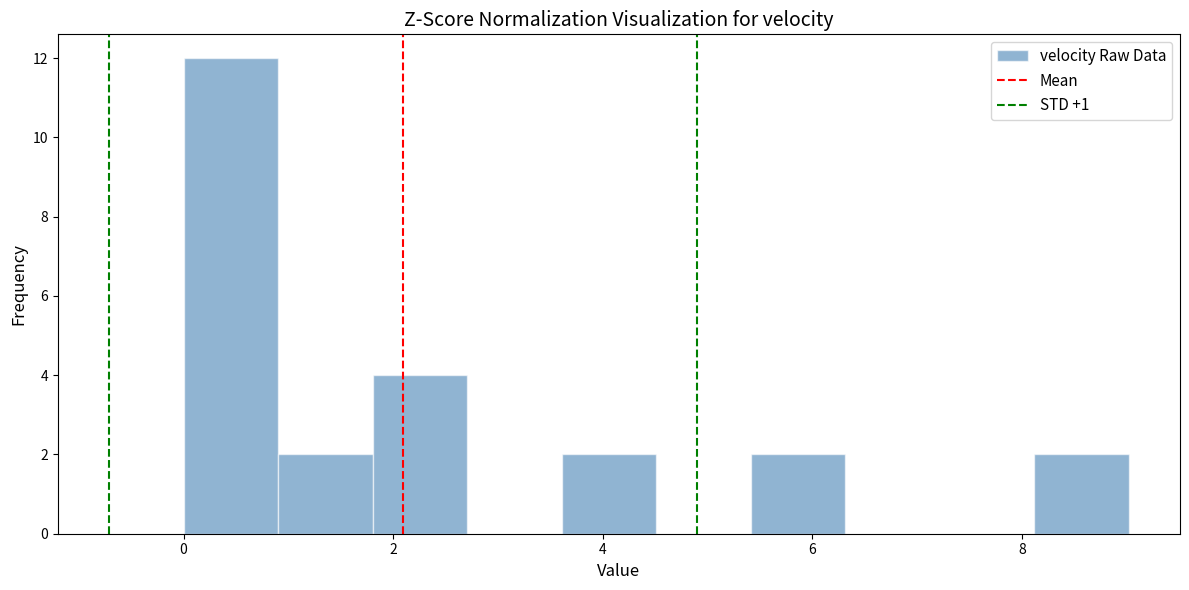

Which range on the x-axis has the tallest bar?

0.0 to 1.0